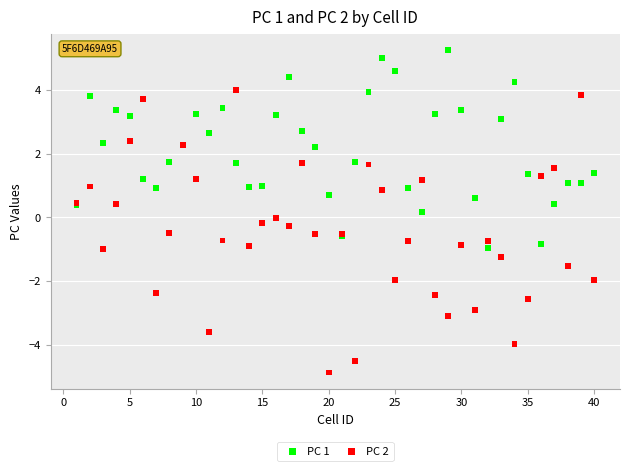

What is the X range (max minus min) for the scatter plot?

39.0